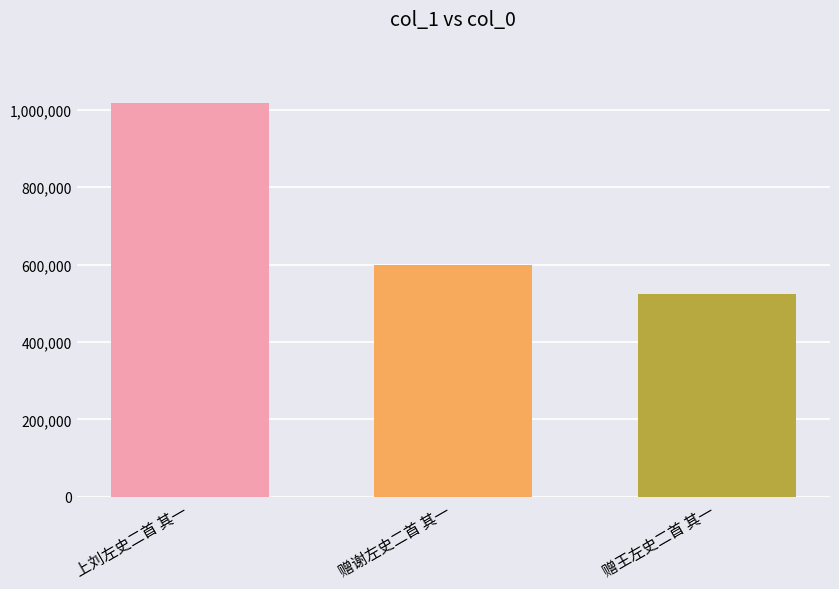

What is the maximum value shown in the chart?

1016280